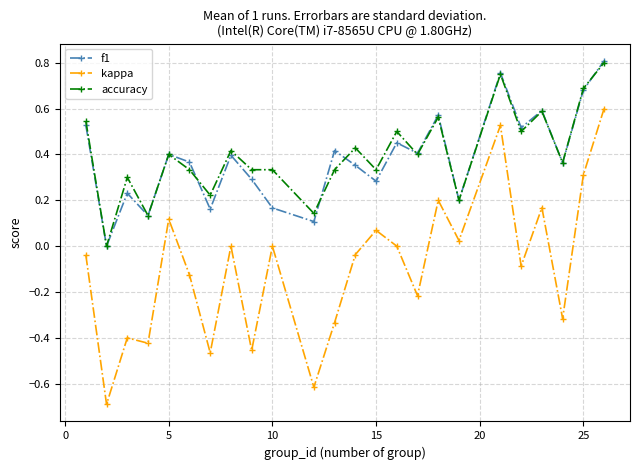

Which series has the largest range (max minus min)?

kappa